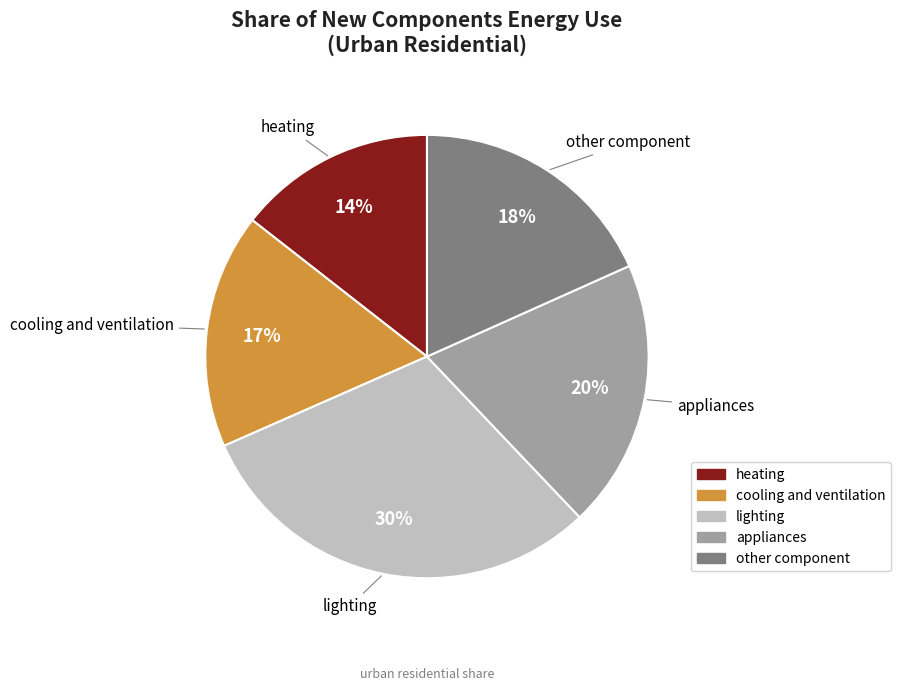

To the nearest percent, what is the average slice percentage?

20%